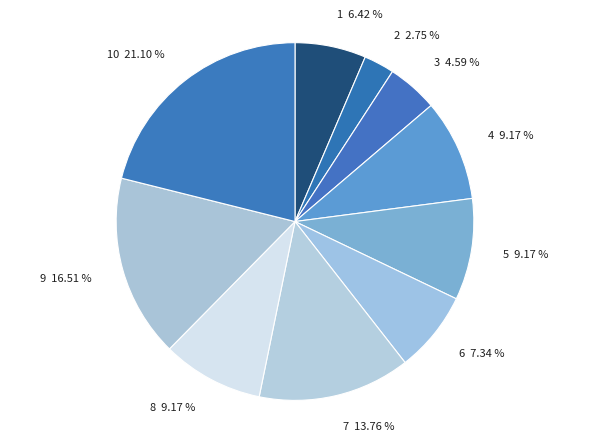

Which category has the smallest portion of the pie?

2 2.75 %